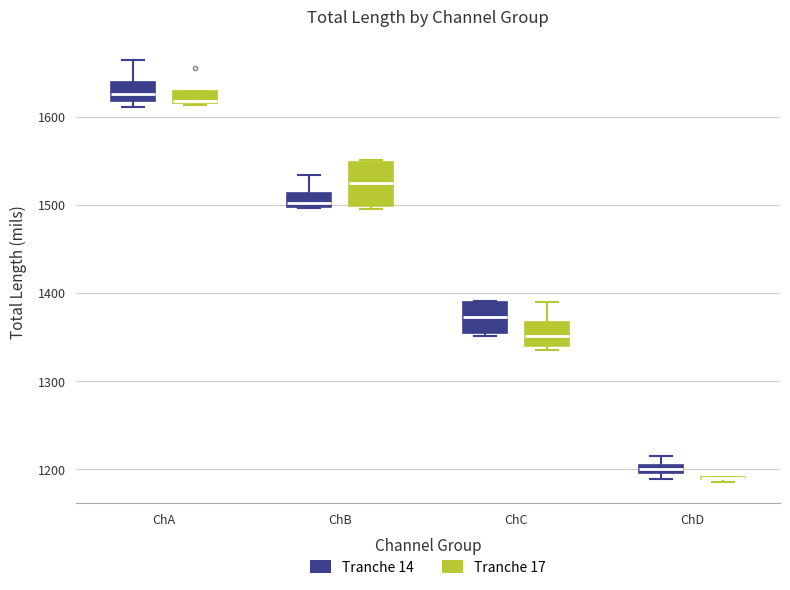

Where is the upper edge of the box for ChA (Tranche 17) on the y-axis? The values are not printed on the chart, so give them approximately, as read against the axis.

1630